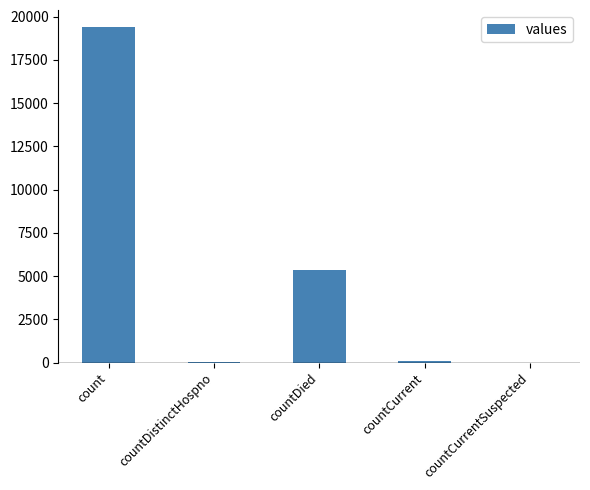

Which label corresponds to the largest value in the chart?

count